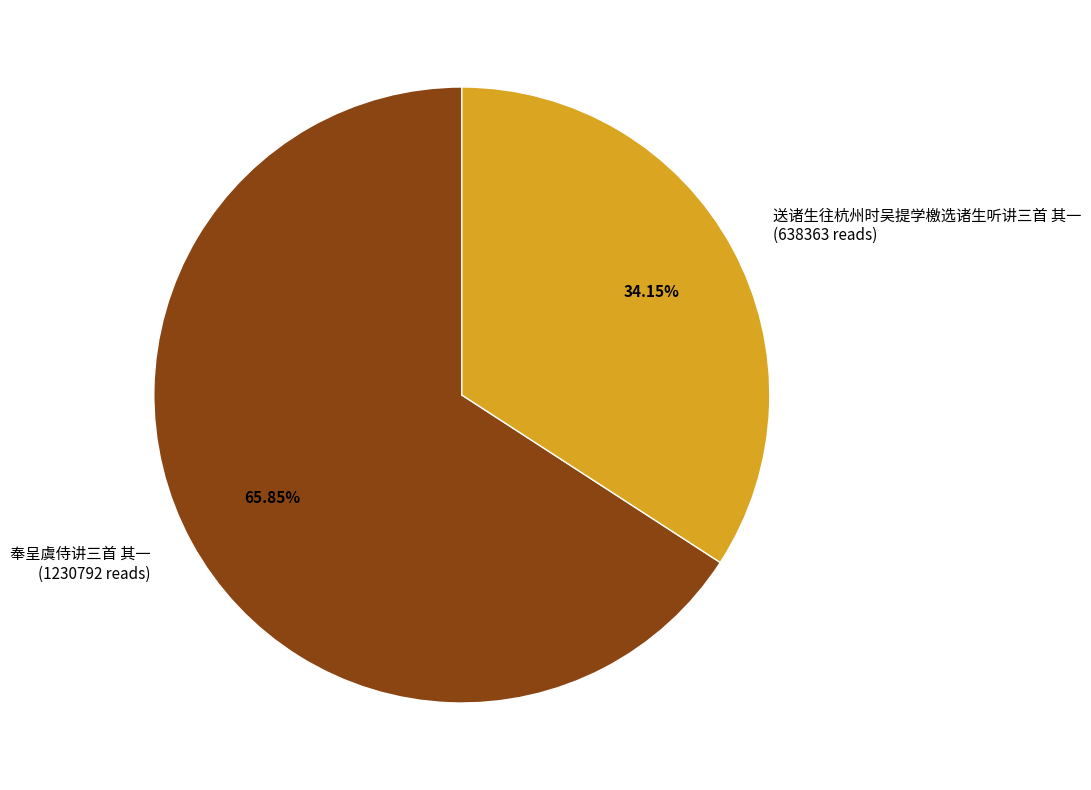

To the nearest percent, what is the difference between the 送诸生往杭州时吴提学檄选诸生听讲三首 其一 and 奉呈虞侍讲三首 其一 slice percentages?

32%